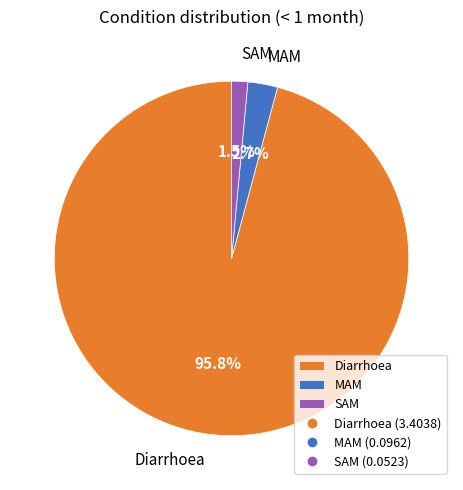

Does Diarrhoea account for over 50% of the chart?

Yes